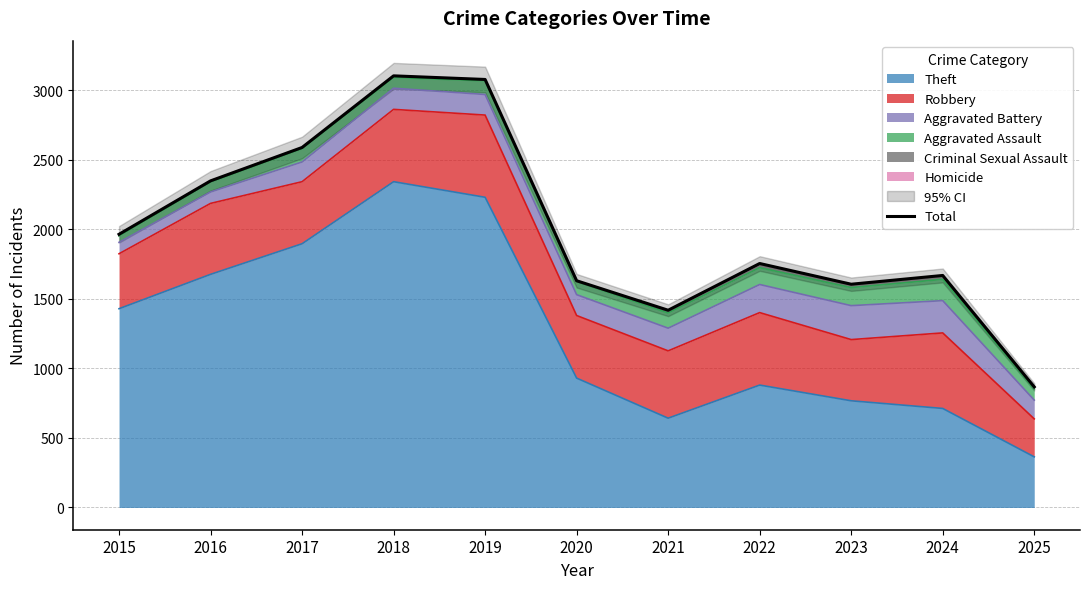

How many lines are shown in the chart?

1